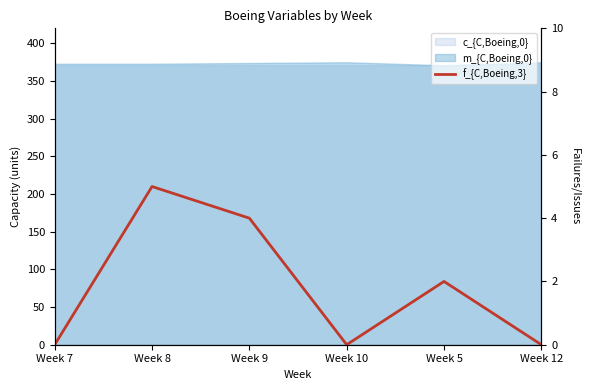

What is the label of the 2nd point from the left?

Week 8